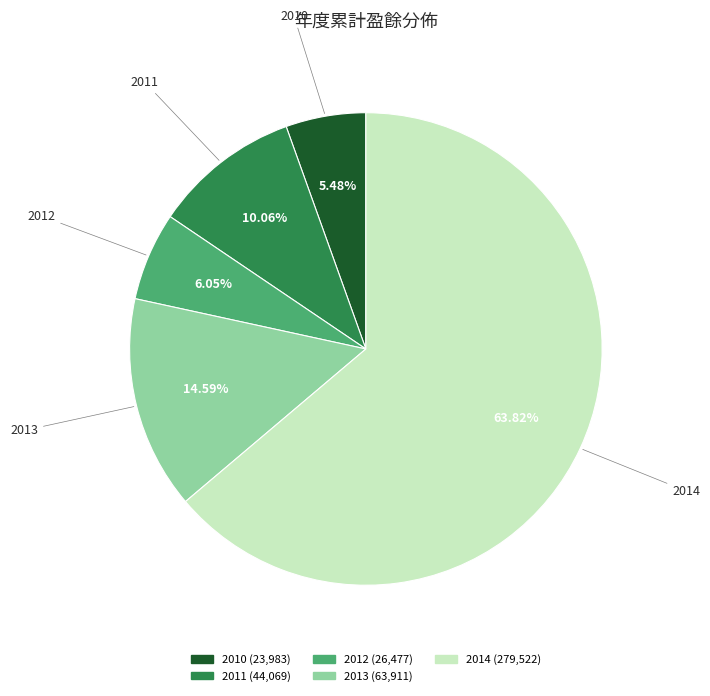

Is the sum of 2010 and 2013 greater than half?

No